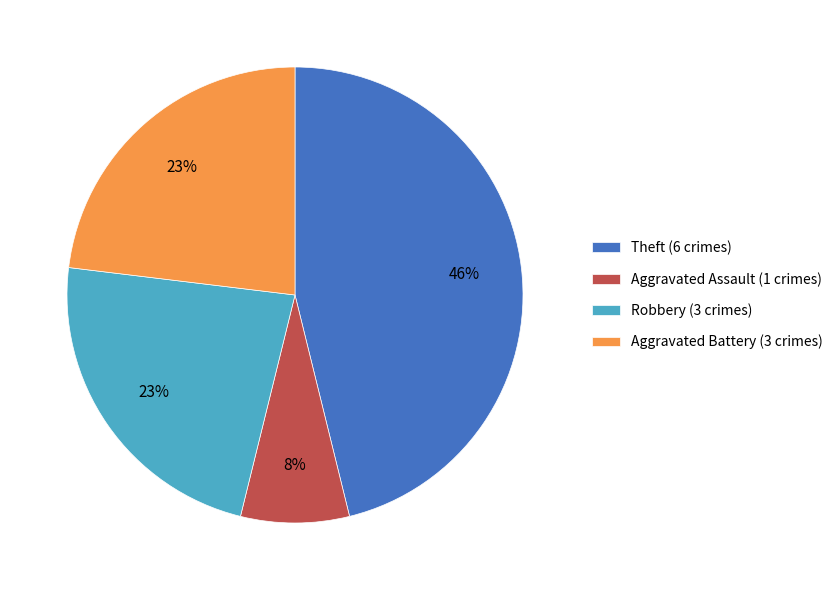

To the nearest percent, what is the average slice percentage?

25%